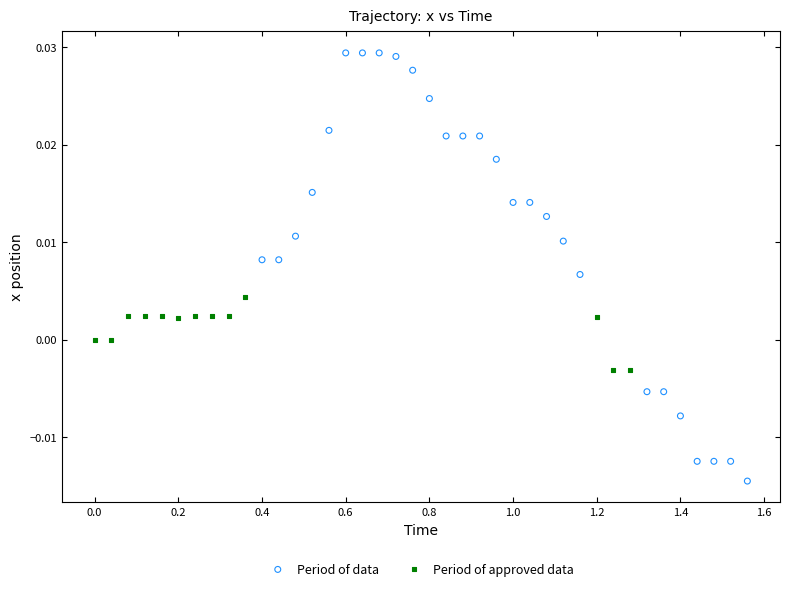

Which series has the widest spread of Y values?

Period of data